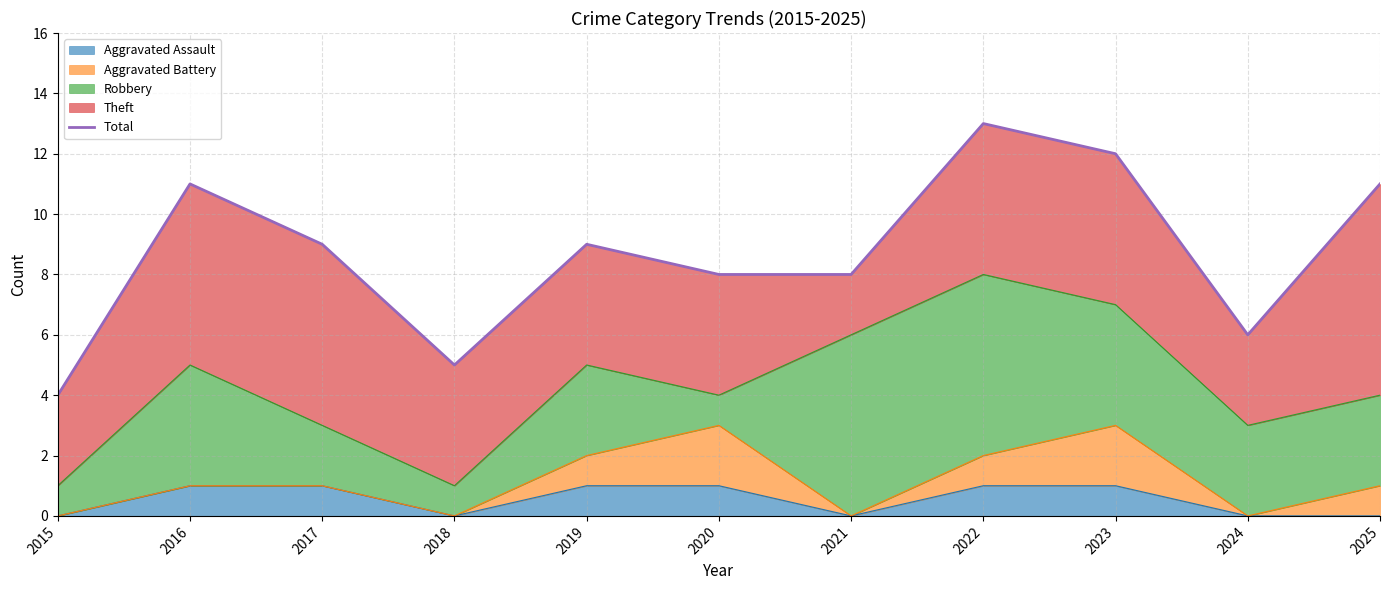

True or false: the data shows 14 at 2021.

False